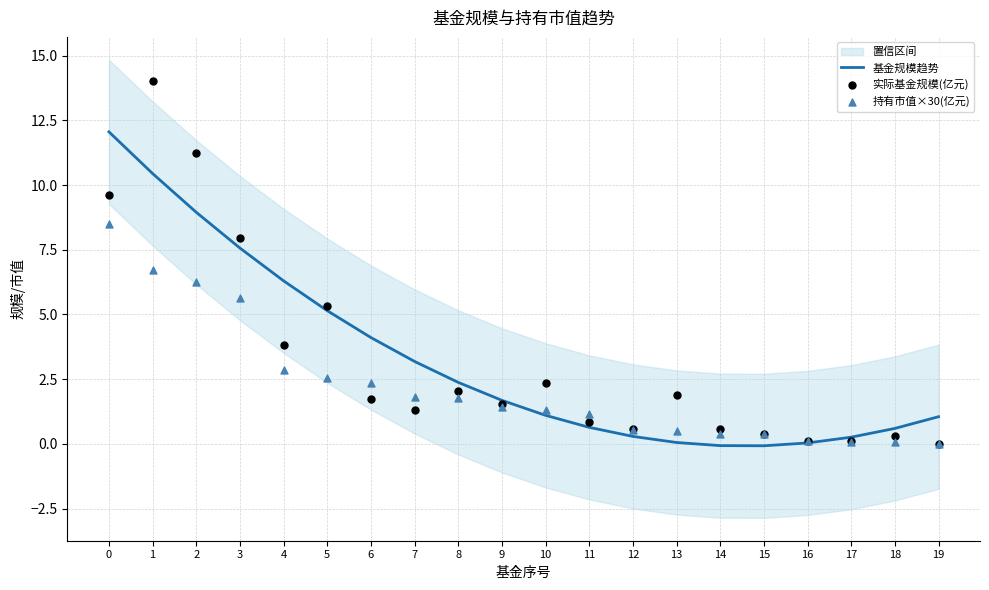

At which category is the sum across all series the highest?

1